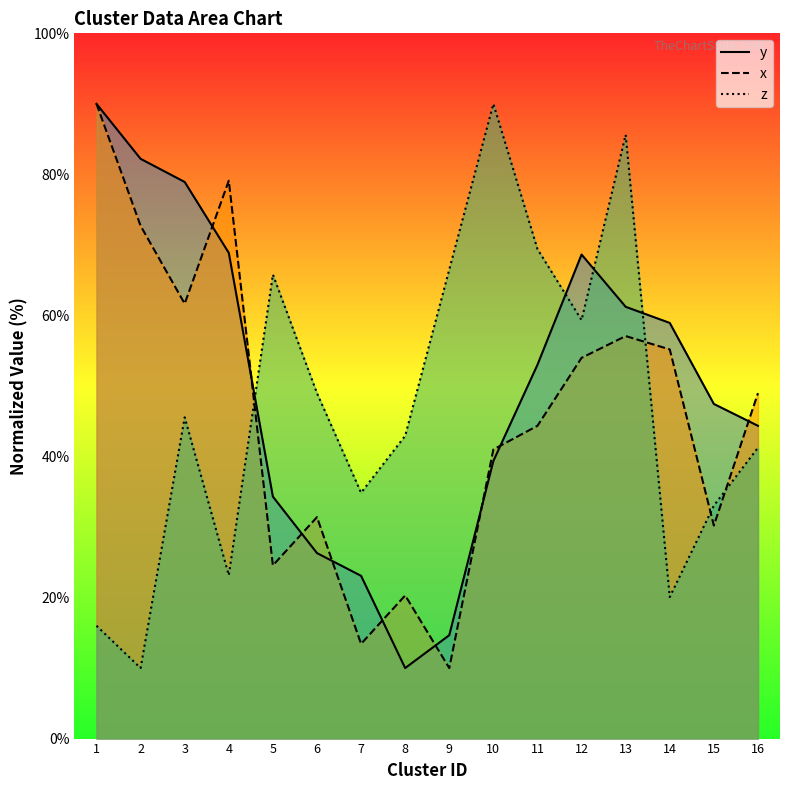

Does the chart display data point markers on the line(s)?

No